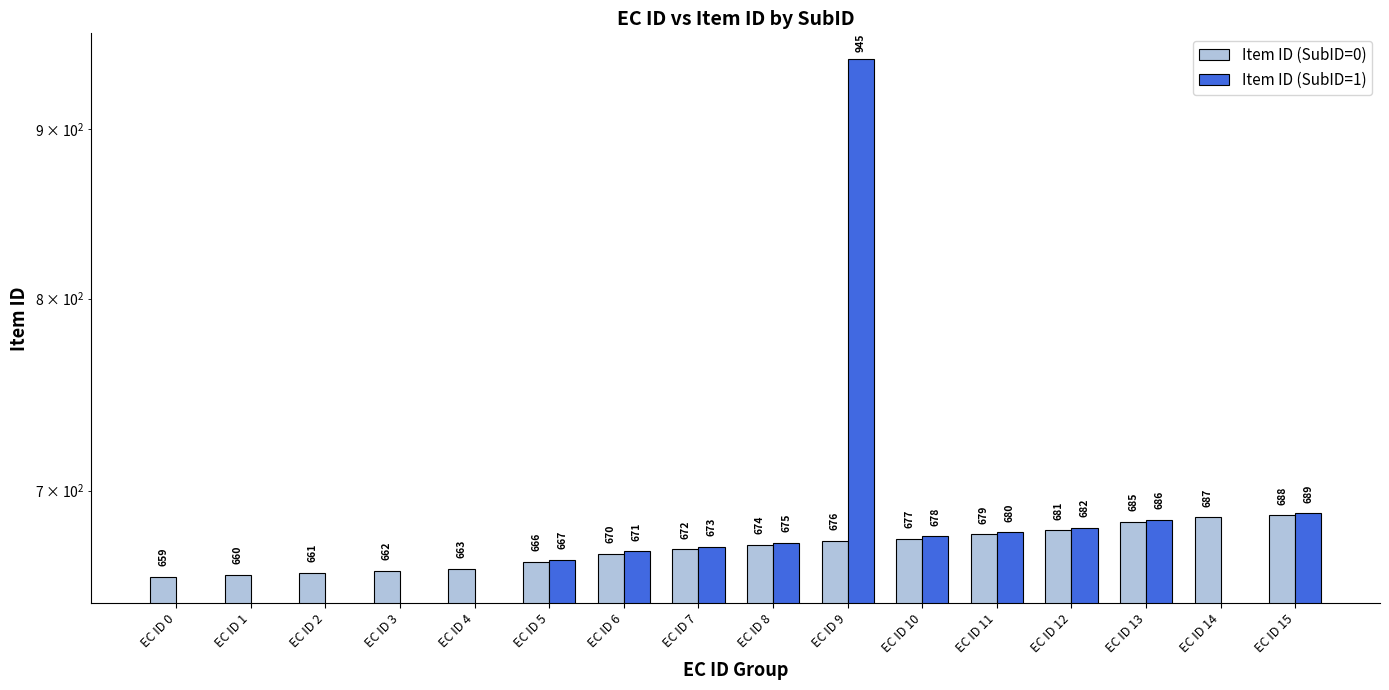

The value of Item ID (SubID=1) at EC ID 3 is -459. True or false?

False